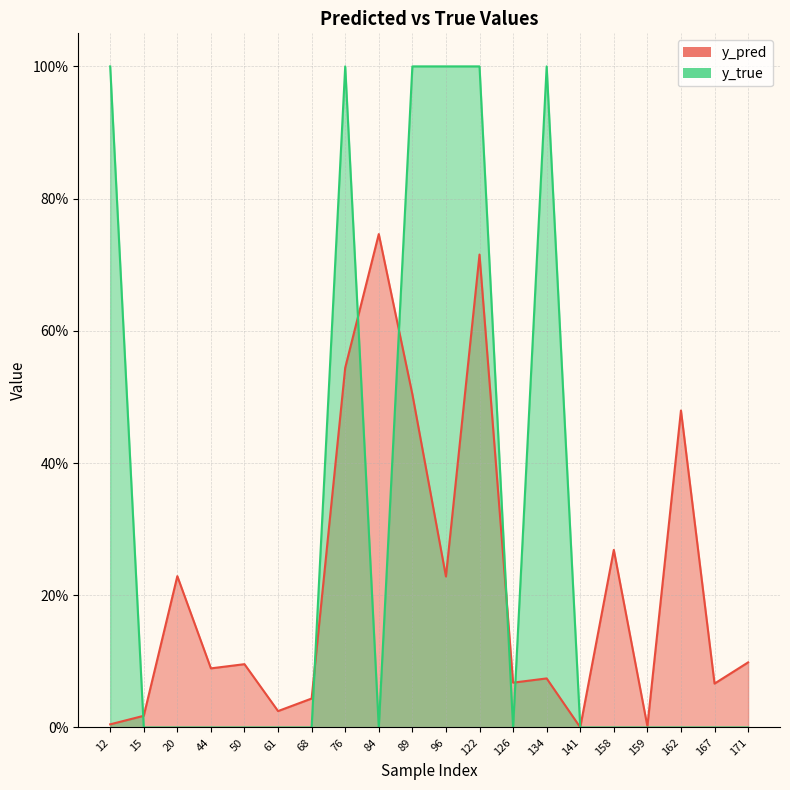

How many interior local peaks does the y_pred series have?

7